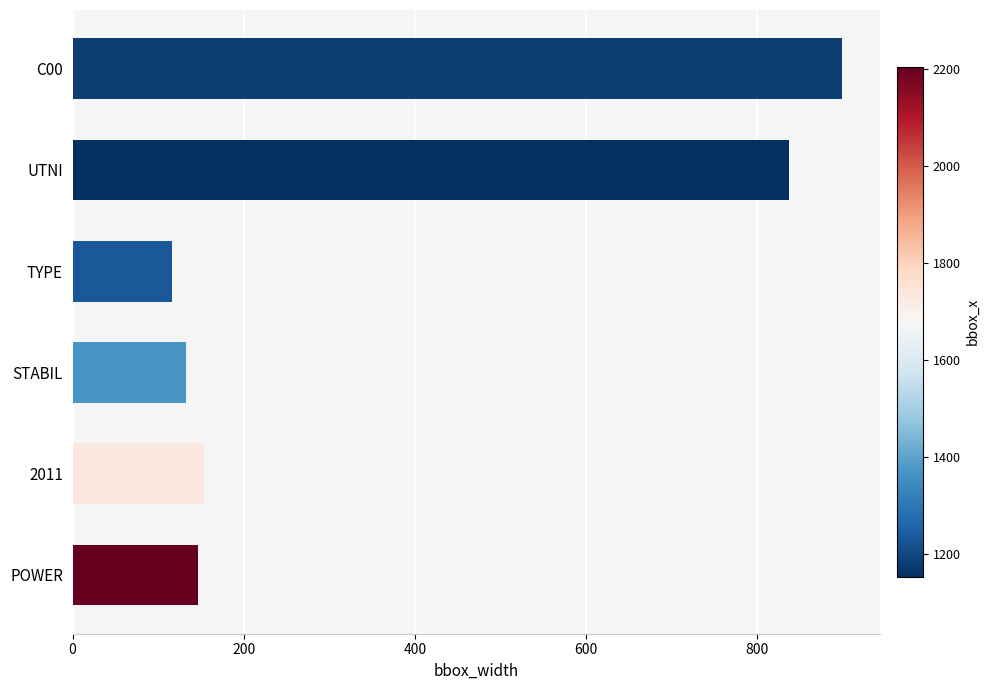

What is the approximate value at 2011, to the nearest 50?

150